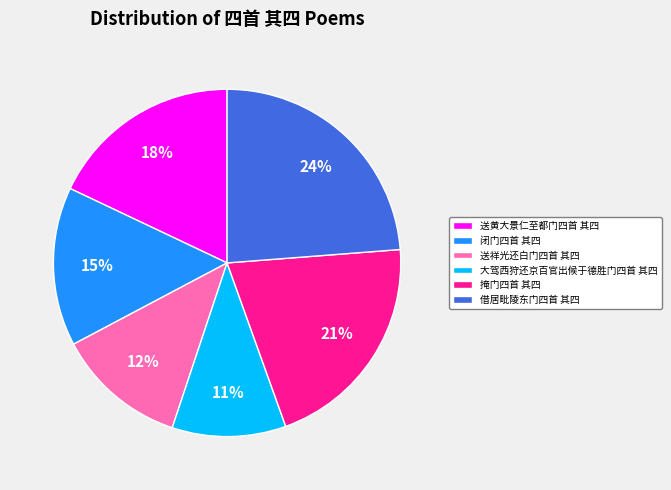

Is the sum of 闭门四首 其四 and 送黄大景仁至都门四首 其四 greater than half?

No